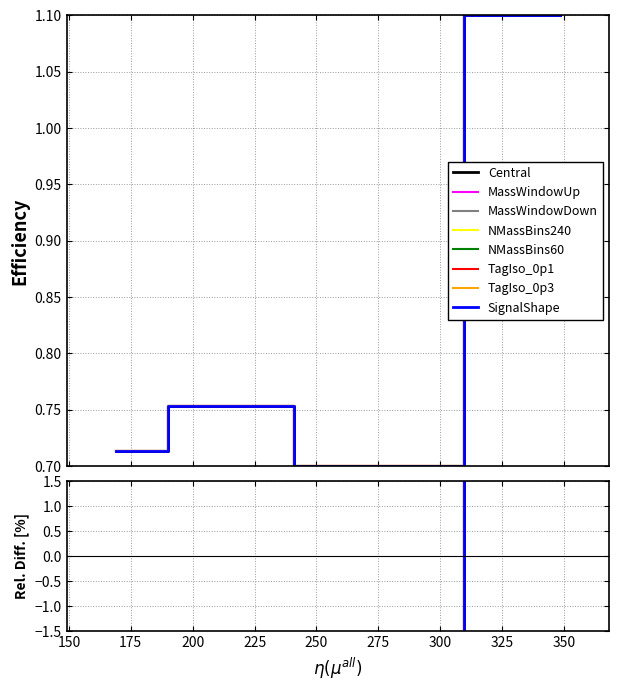

What is the minimum value shown in the chart?

0.7